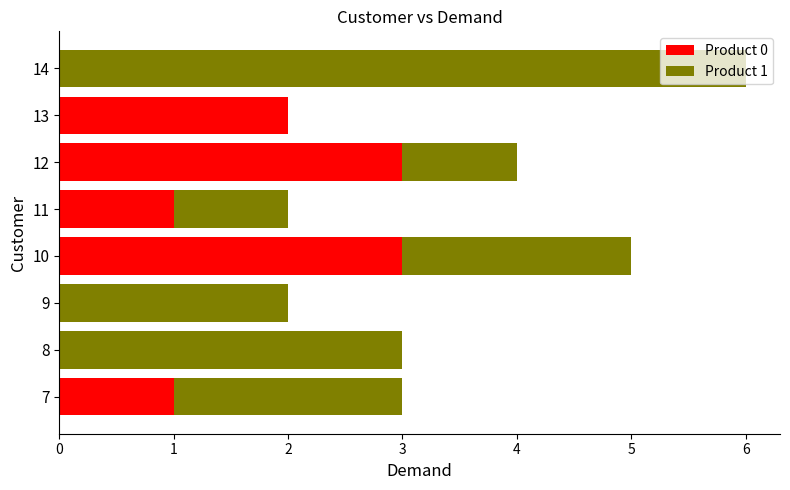

At which category is the sum across all series the highest?

14